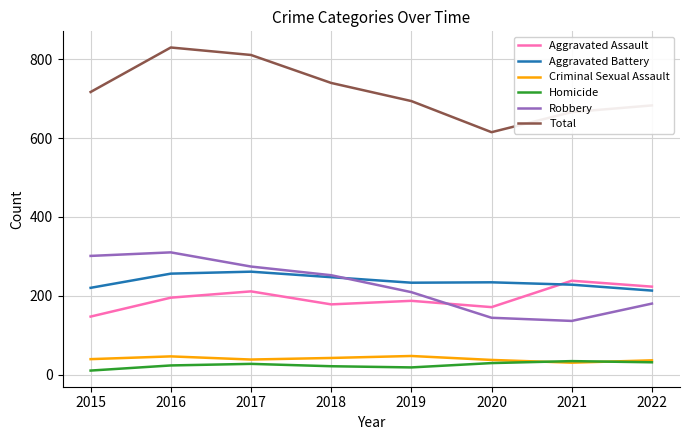

At which label does Aggravated Assault reach its minimum?

2015